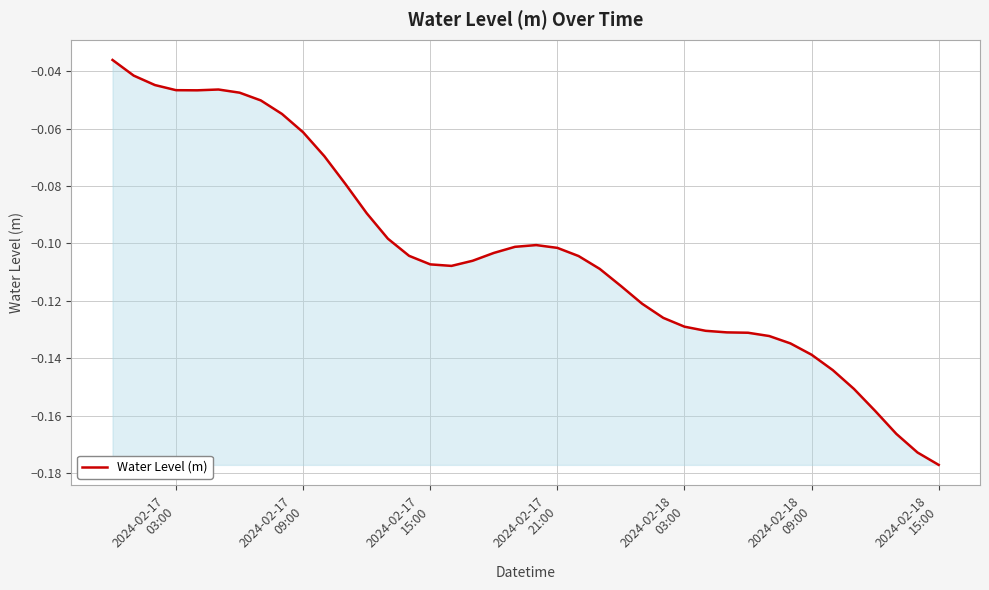

Reading left to right, extract all data points from this chart.

-0.0	-0.0	-0.0	-0.0	-0.0	-0.0	-0.0	-0.1	-0.1	-0.1	-0.1	-0.1	-0.1	-0.1	-0.1	-0.1	-0.1	-0.1	-0.1	-0.1	-0.1	-0.1	-0.1	-0.1	-0.1	-0.1	-0.1	-0.1	-0.1	-0.1	-0.1	-0.1	-0.1	-0.1	-0.1	-0.2	-0.2	-0.2	-0.2	-0.2